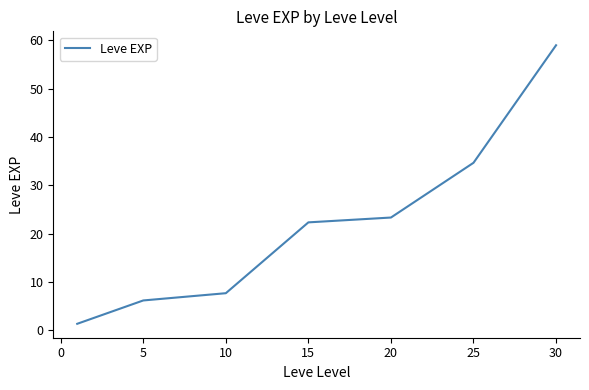

What is the minimum value shown in the chart?

1.3